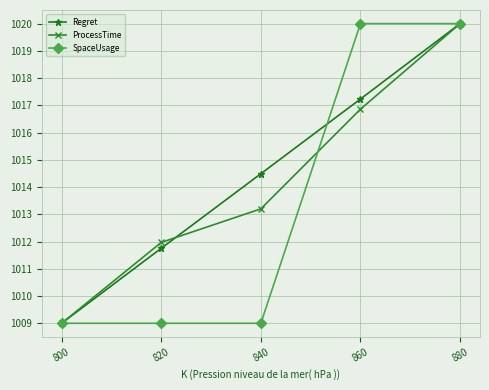

Is it true that ProcessTime equals 552.3 at 800?

False